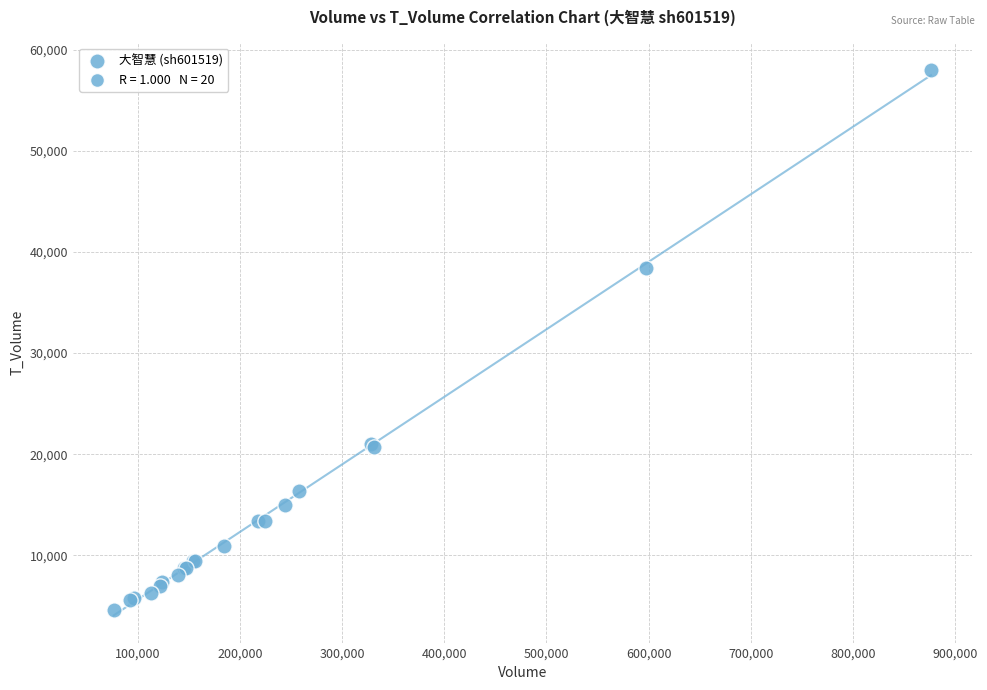

What Y value in the scatter plot is closest to 31306?

38383